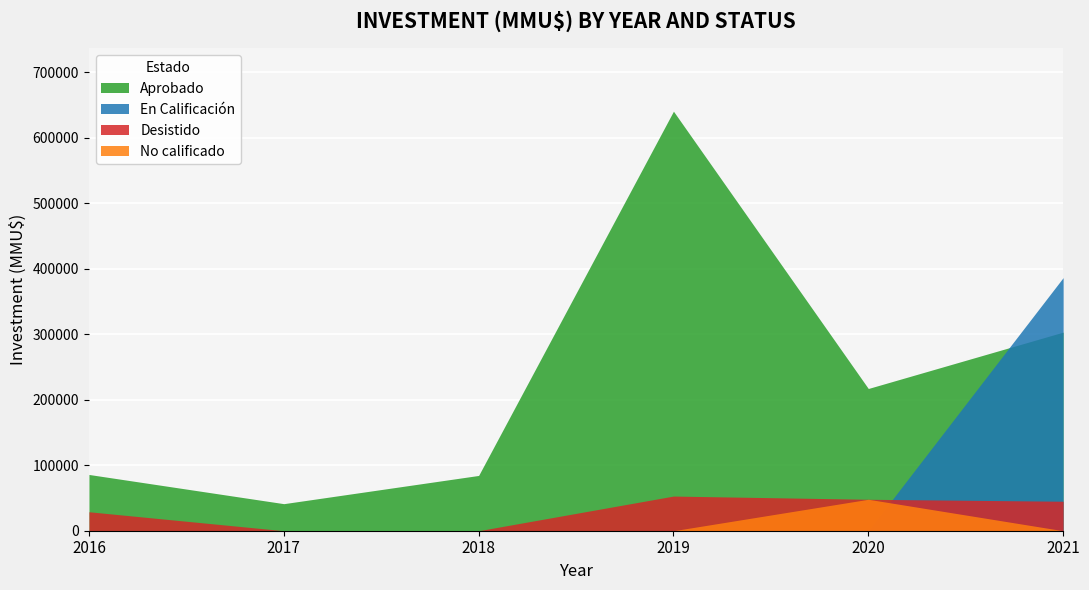

What is the greatest value displayed?

640456